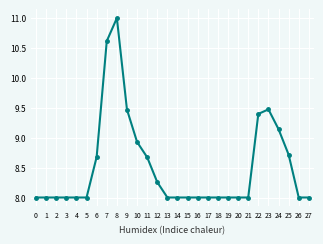

What is the ratio of the value at 16 to the value at 10?

0.9